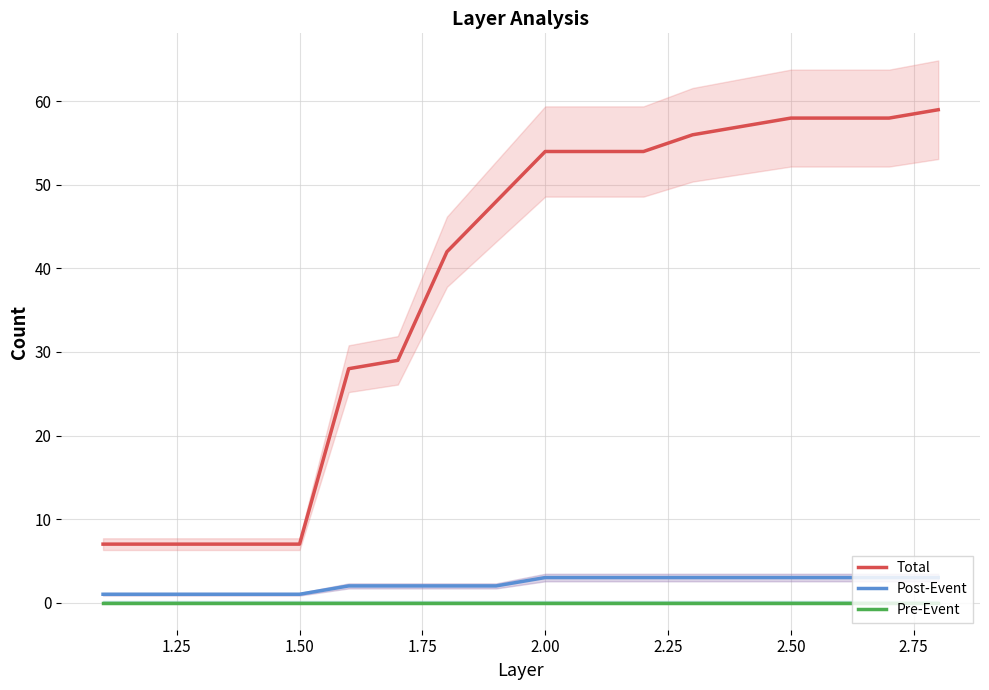

Reading right to left, list all the values displayed in this chart.

Total: 59	58	58	58	57	56	54	54	54	48	42	29	28	7	7	7	7	7
Post-Event: 3	3	3	3	3	3	3	3	3	2	2	2	2	1	1	1	1	1
Pre-Event: 0	0	0	0	0	0	0	0	0	0	0	0	0	0	0	0	0	0